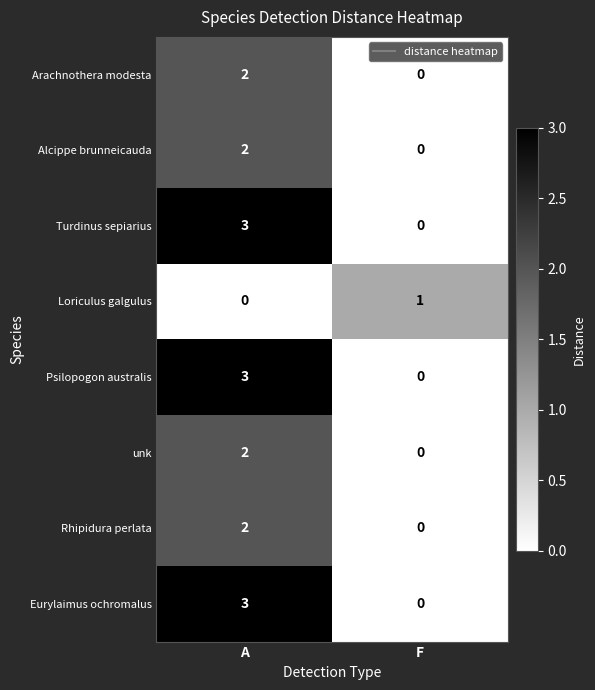

Reading right to left, what are all the values shown in this chart?

Arachnothera modesta: F=0	A=2
Alcippe brunneicauda: F=0	A=2
Turdinus sepiarius: F=0	A=3
Loriculus galgulus: F=1	A=0
Psilopogon australis: F=0	A=3
unk: F=0	A=2
Rhipidura perlata: F=0	A=2
Eurylaimus ochromalus: F=0	A=3